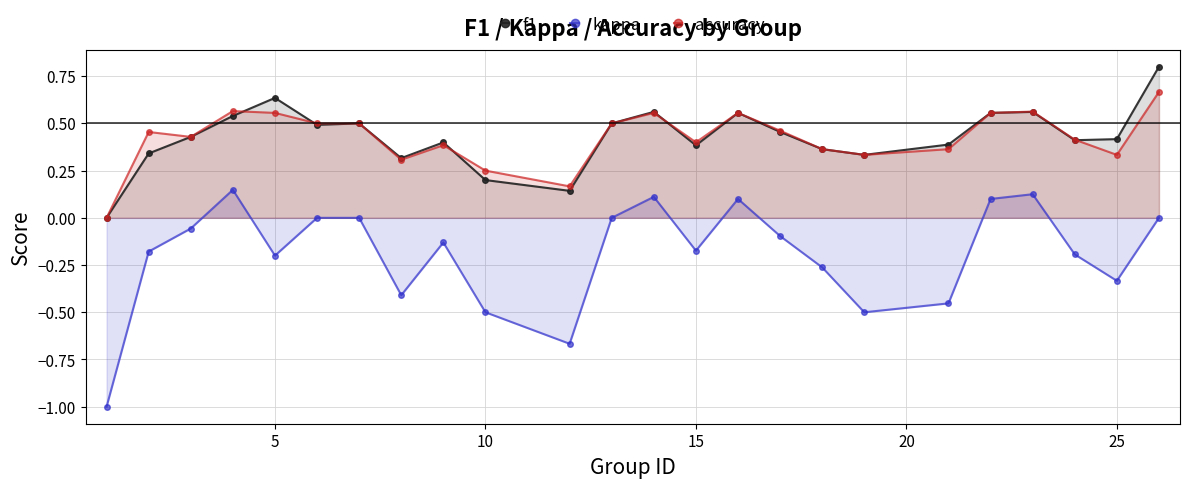

Rank the series by their maximum value, from highest to lowest.

f1, accuracy, kappa